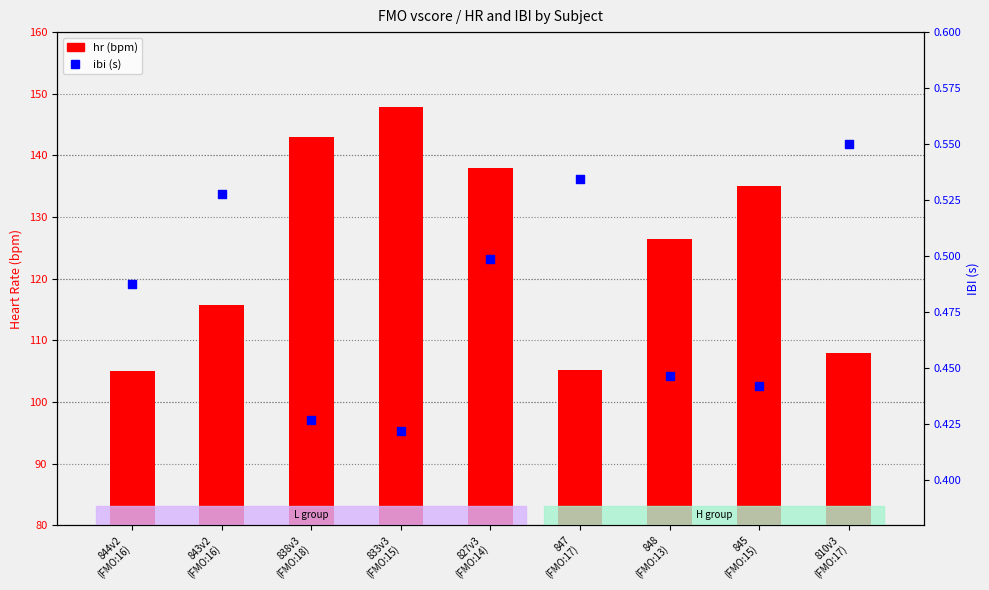

At which category is the sum across all series the highest?

833v3
(FMO:15)